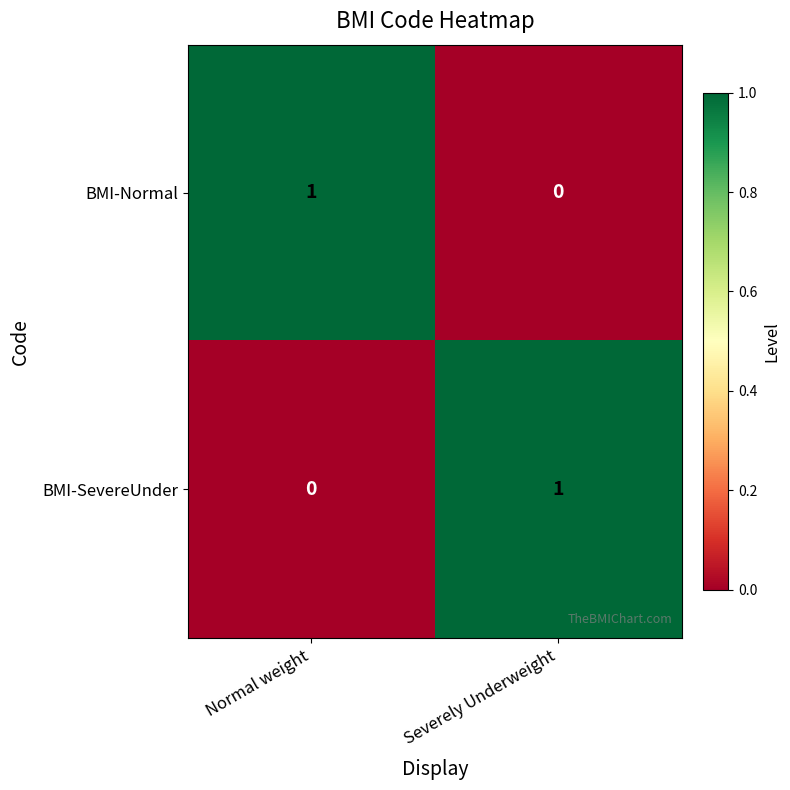

At which label does BMI-Normal reach its minimum?

Severely Underweight